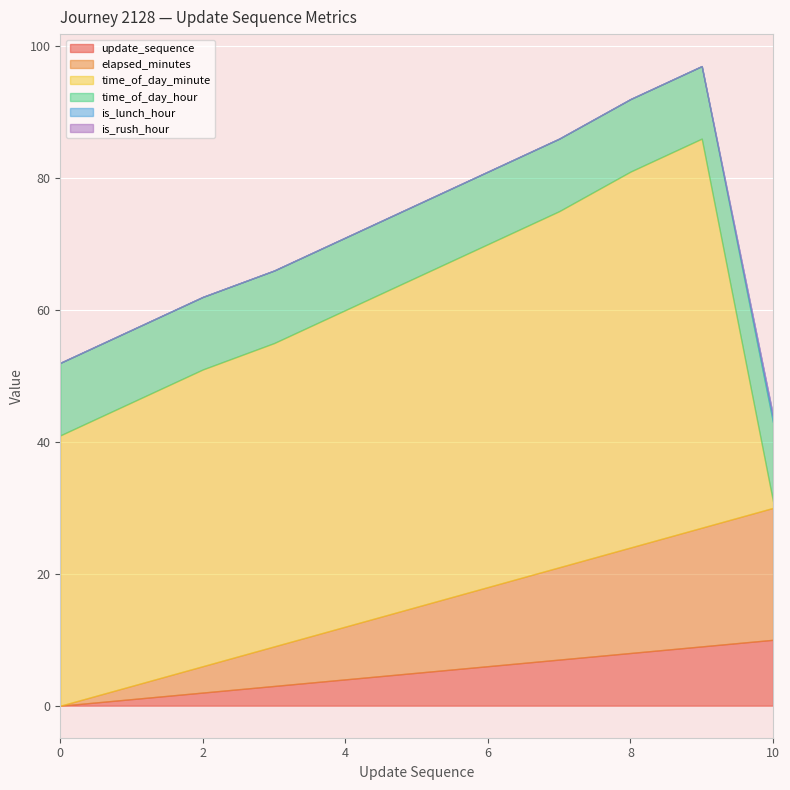

What is the difference between the time_of_day_minute values at 6 and 2?

7